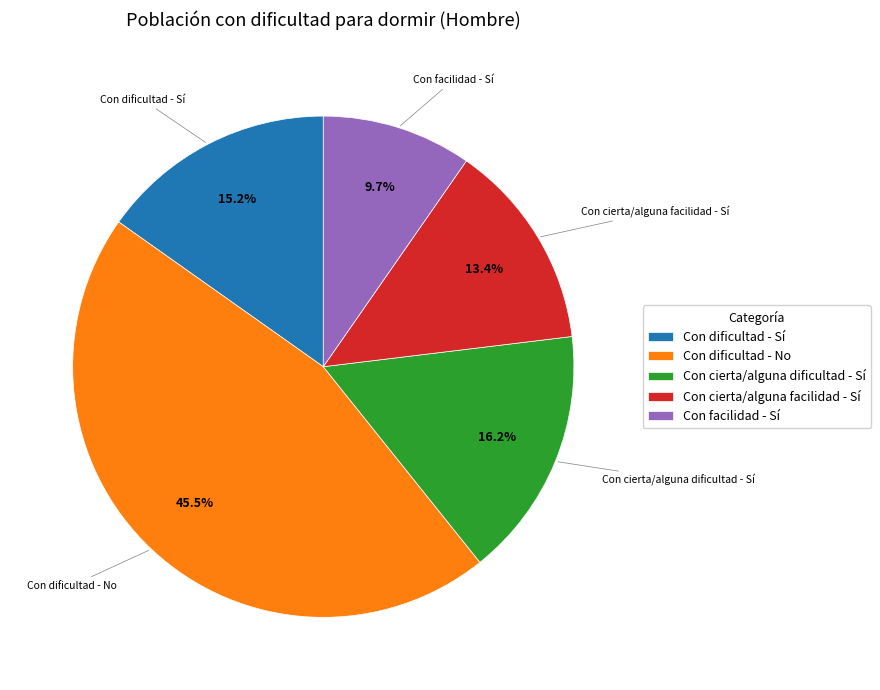

Is it true that Con cierta/alguna facilidad - Sí is 13% of the pie?

True